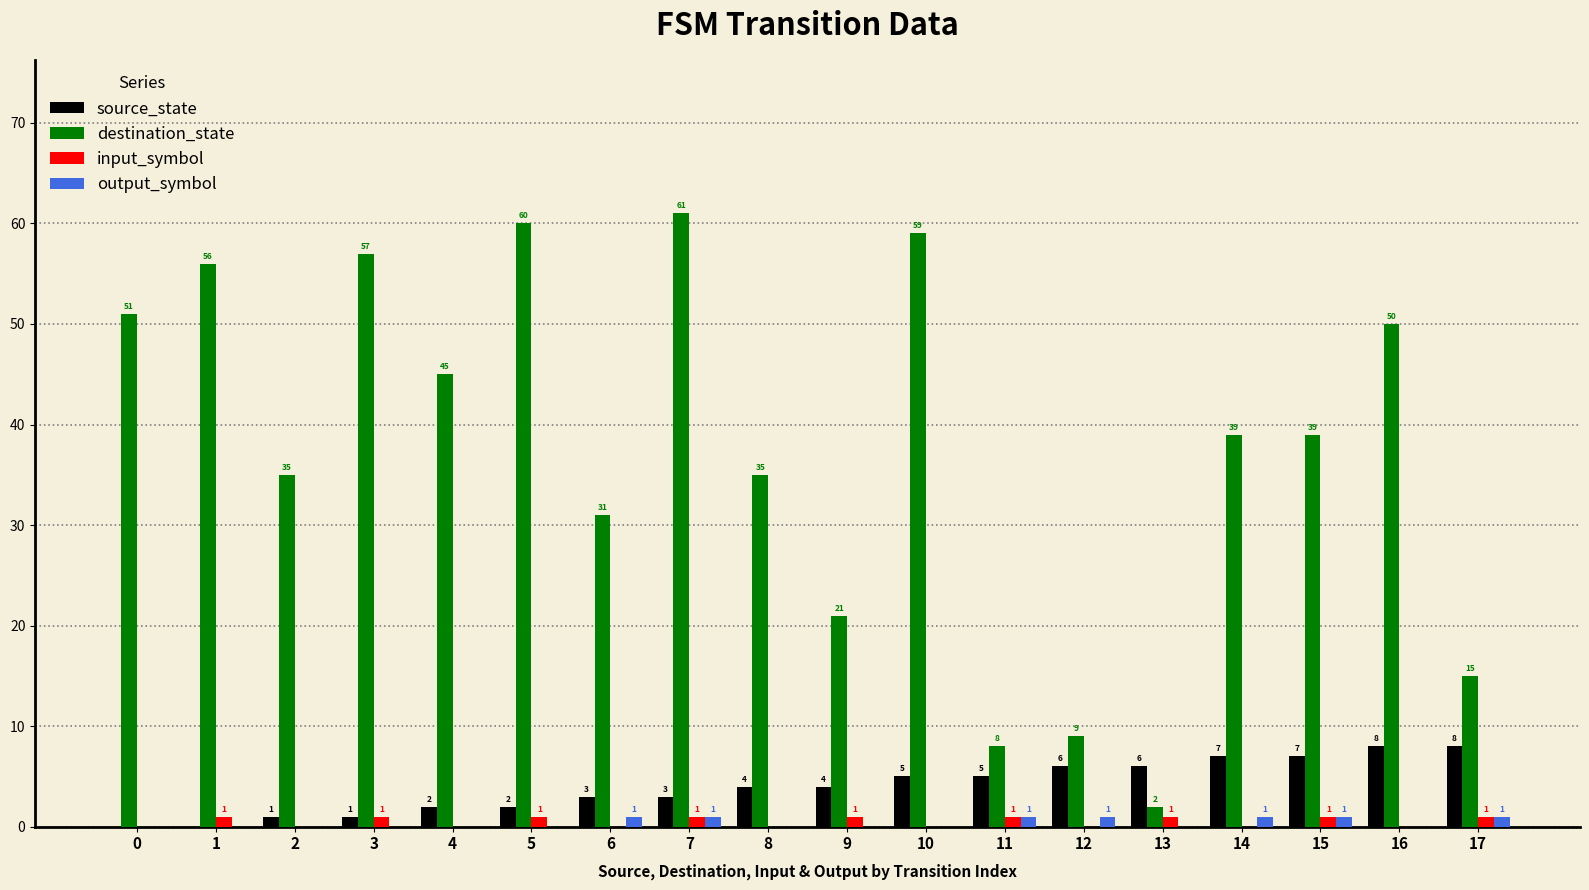

What is the maximum value for input_symbol?

1